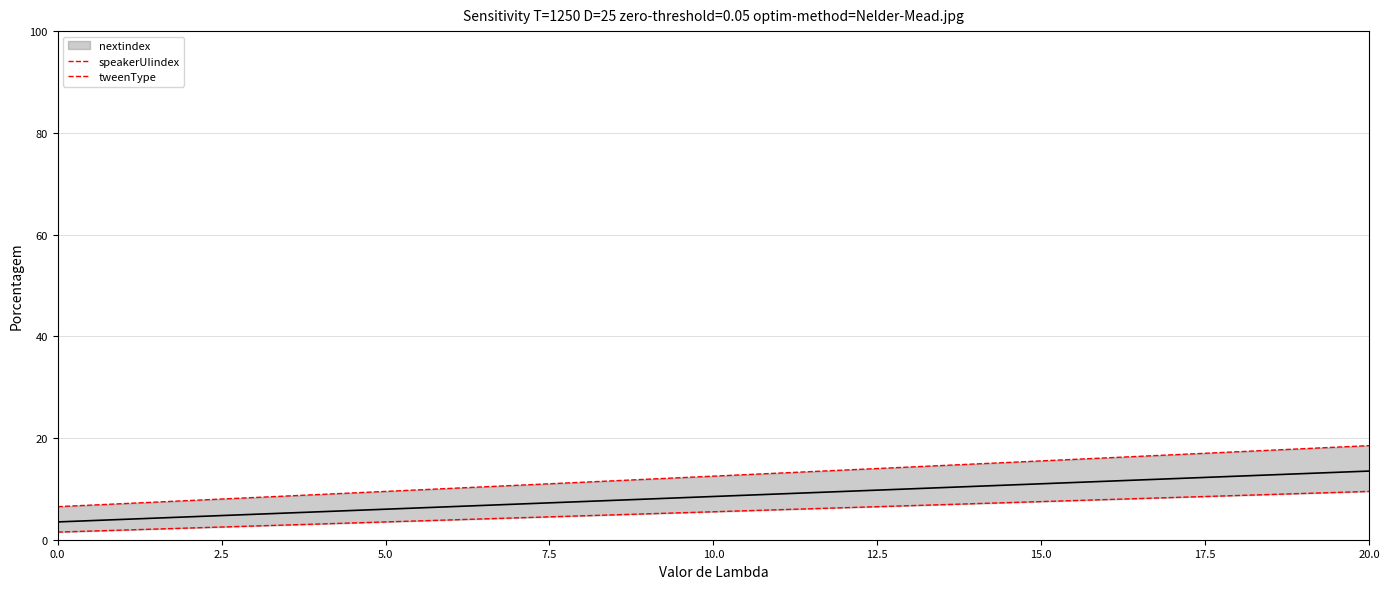

At how many categories does at least one series exceed 12?

11